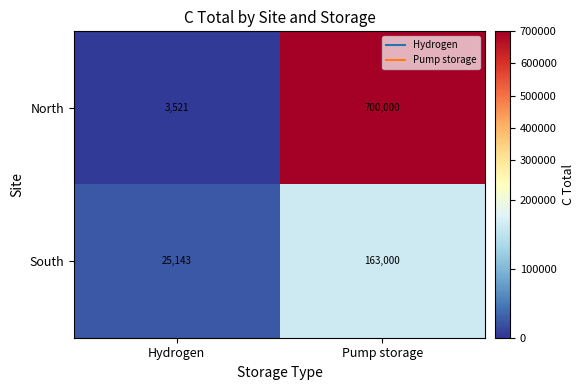

Which series has the largest range (max minus min)?

North